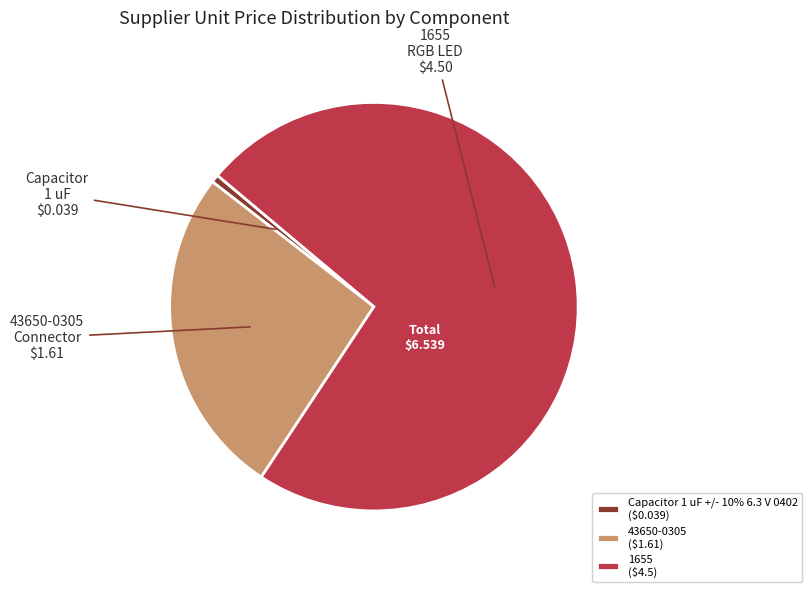

Count the number of slices in the pie.

3